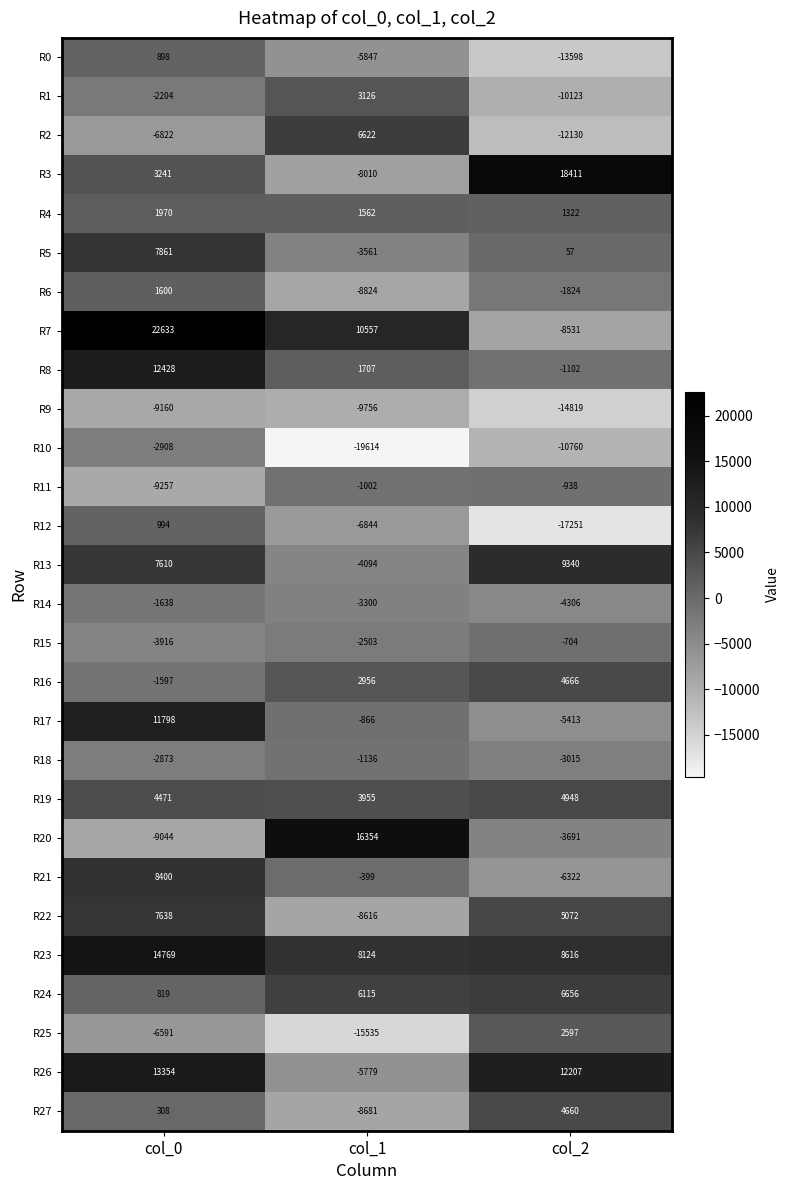

Count the number of categories in the chart.

3